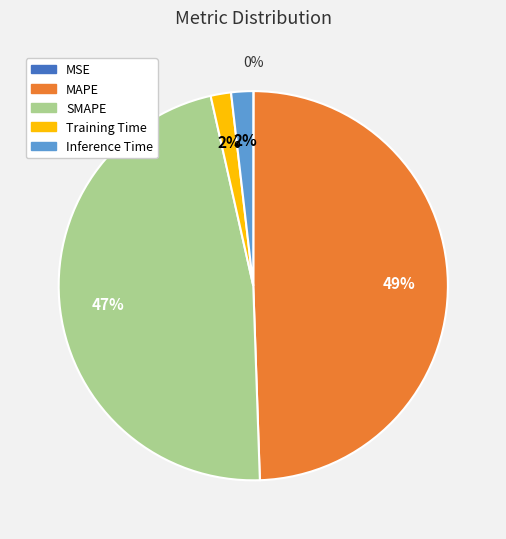

To the nearest percent, what is the difference between the largest and smallest slice percentages?

49%